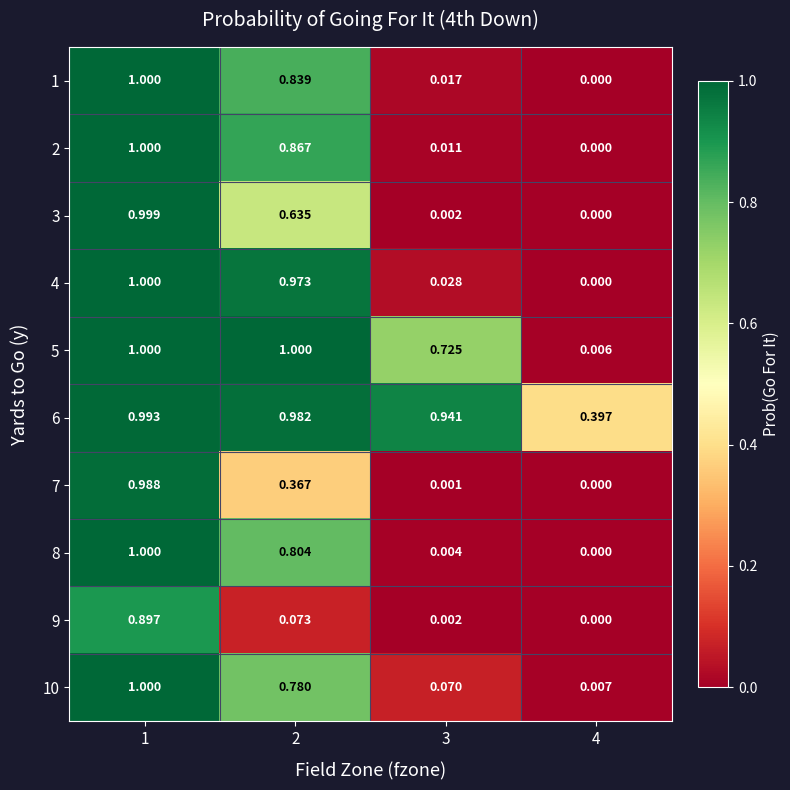

At how many categories does at least one series exceed 0?

4